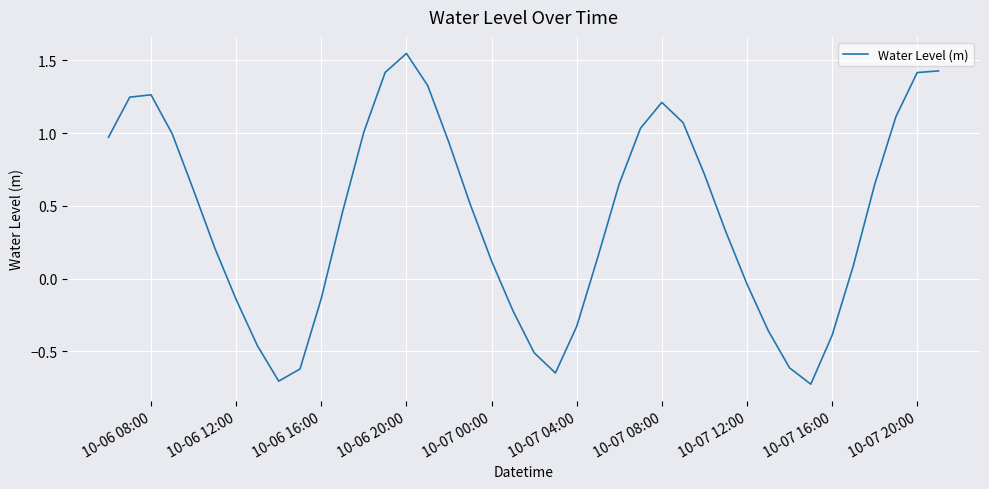

What is the smallest value displayed?

-0.7